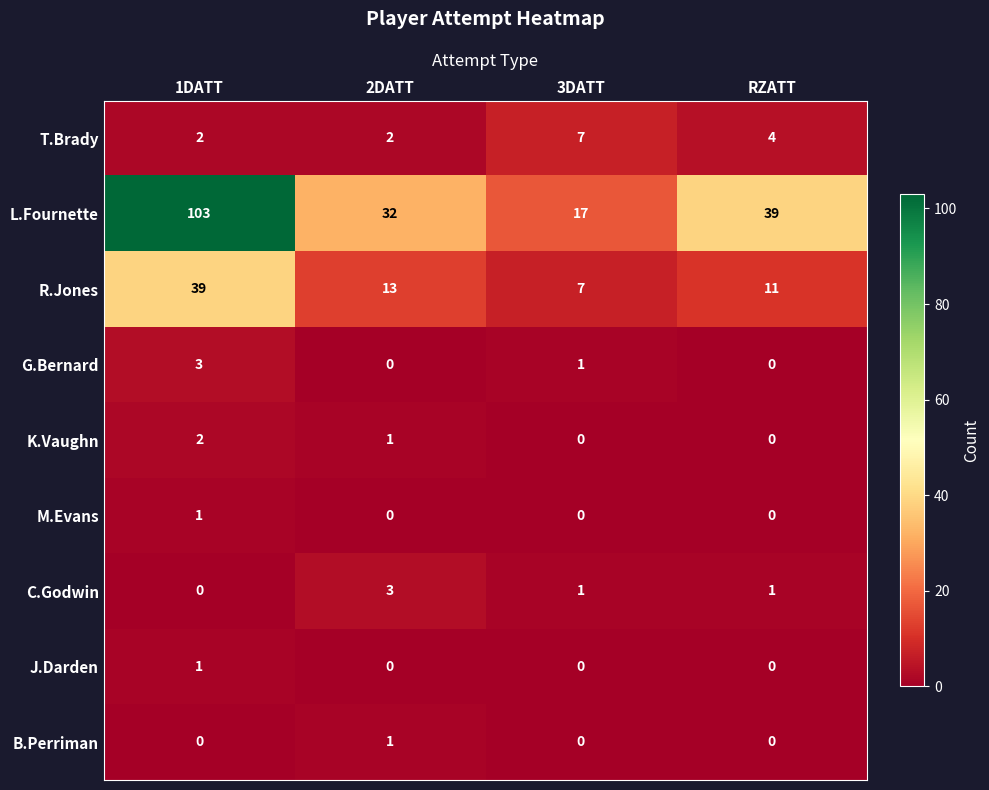

Is it true that K.Vaughn equals 1 at 1DATT?

False